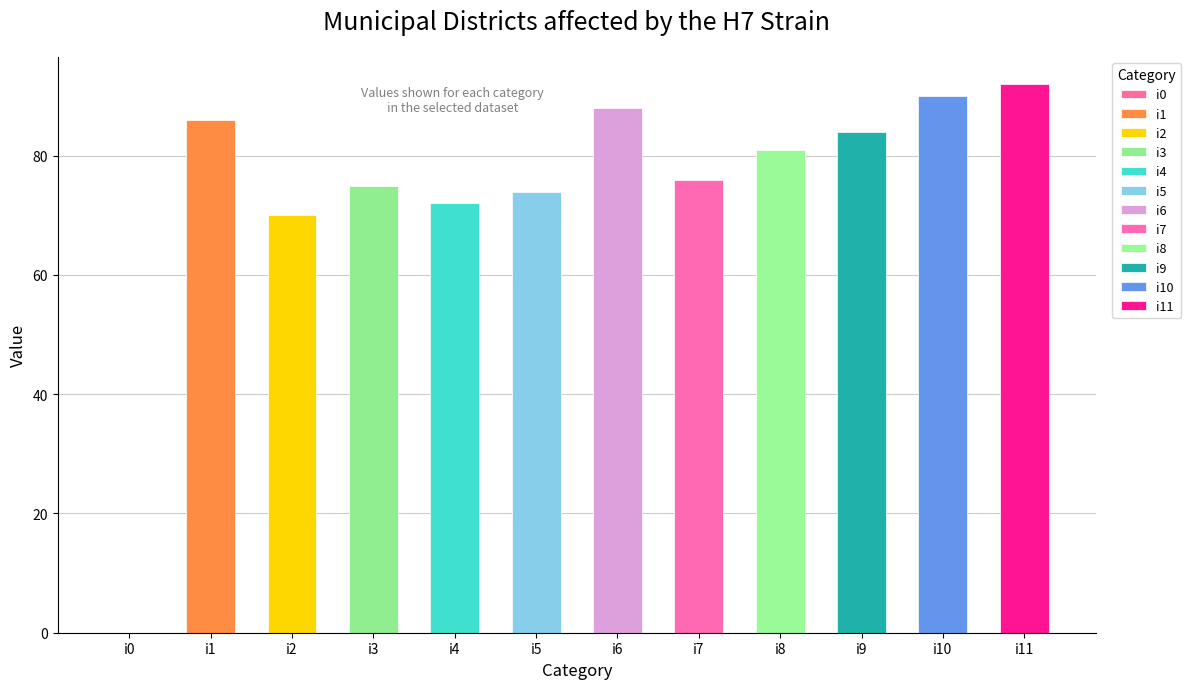

Between i4 and i1, which is larger?

i1